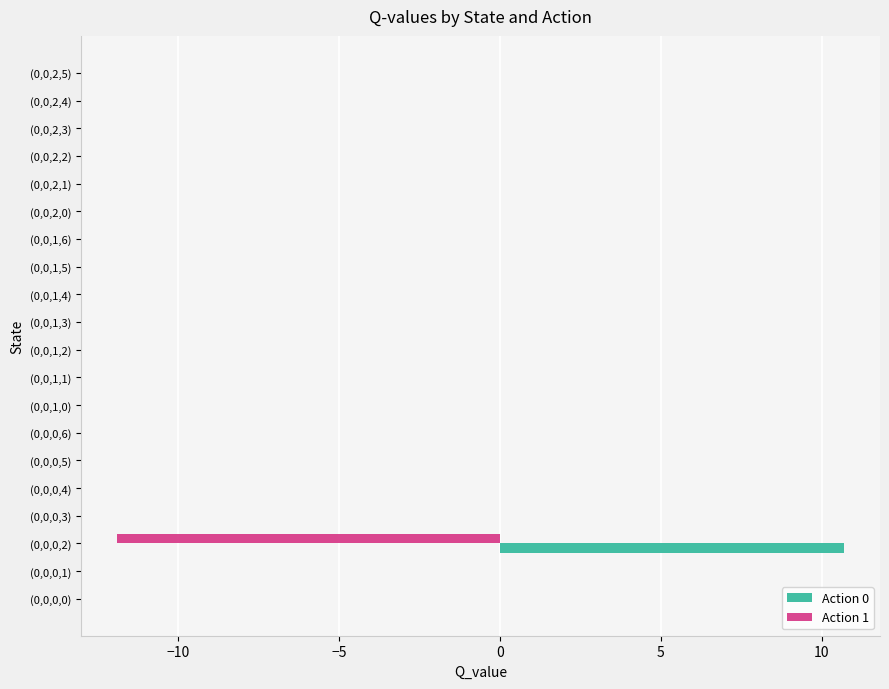

Is it true that Action 0 equals -7.1 at (0,0,1,6)?

False